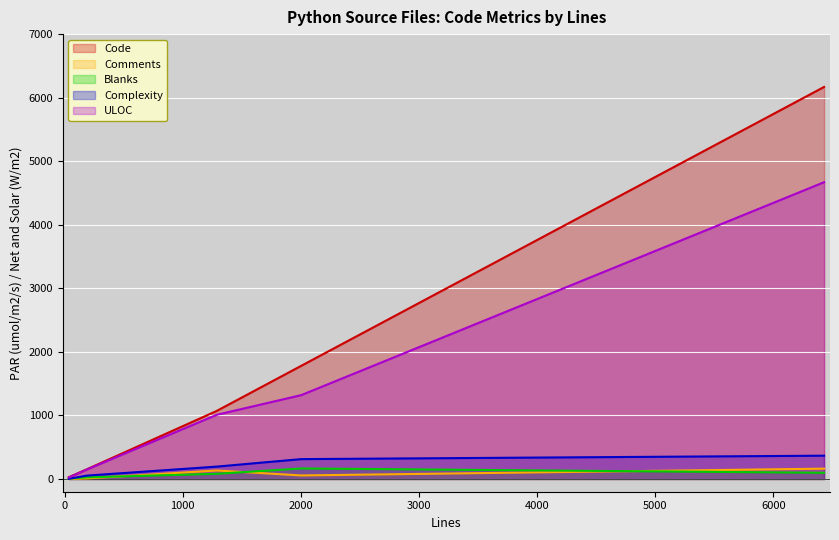

At how many categories does at least one series exceed 3870?

1